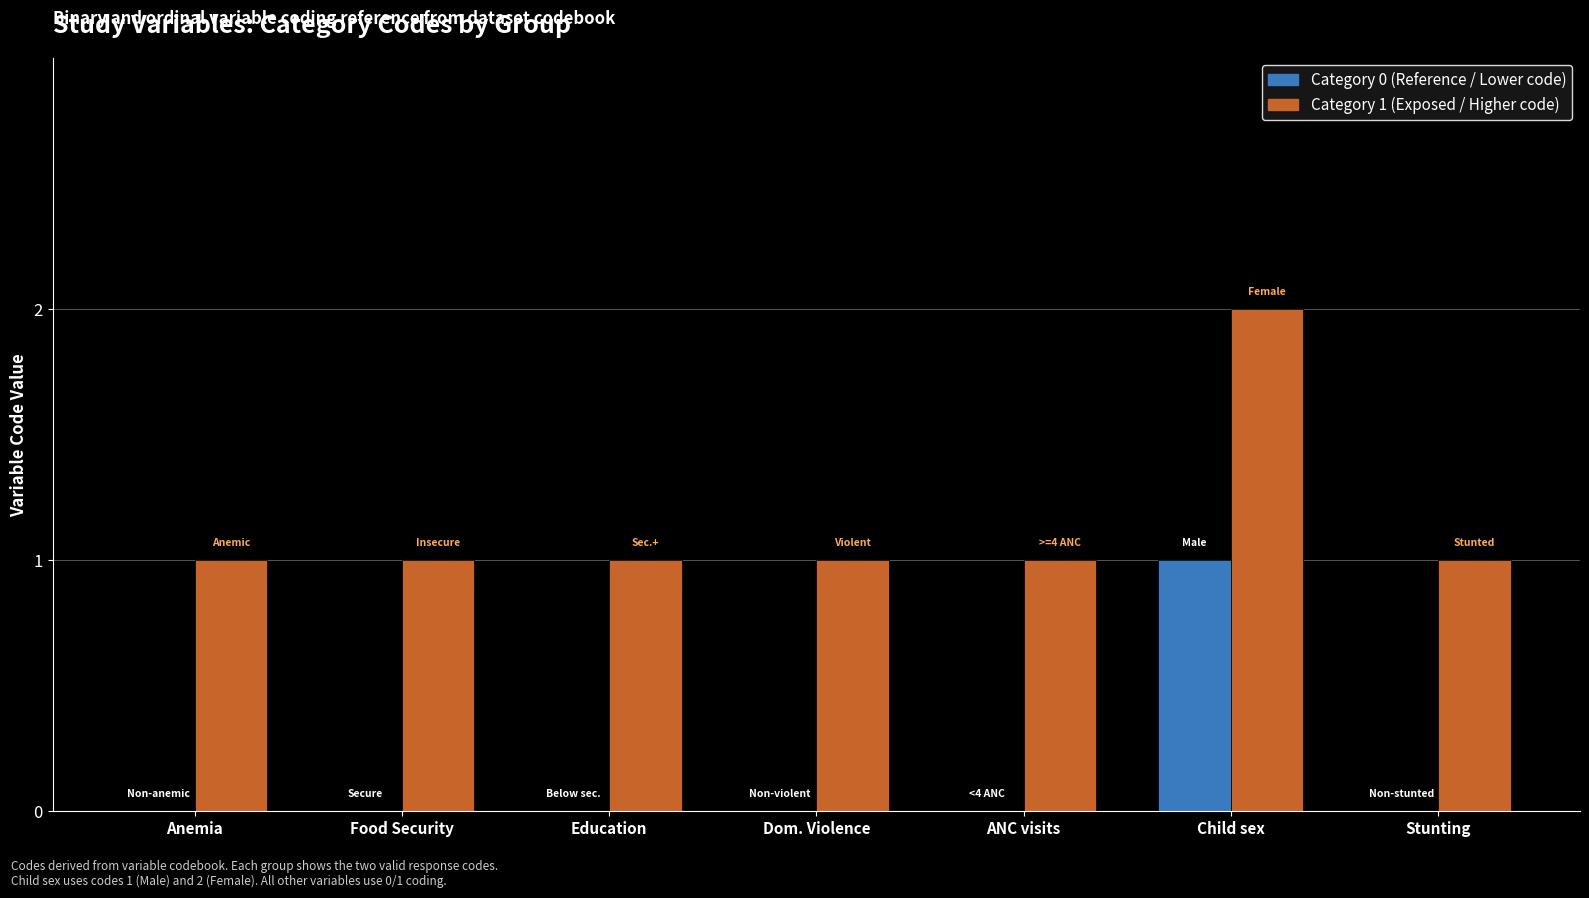

Are the bars horizontal?

No